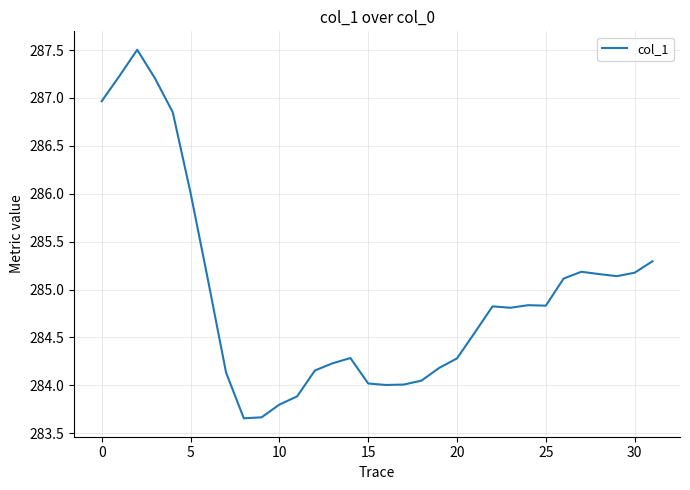

What is the greatest value displayed?

287.5